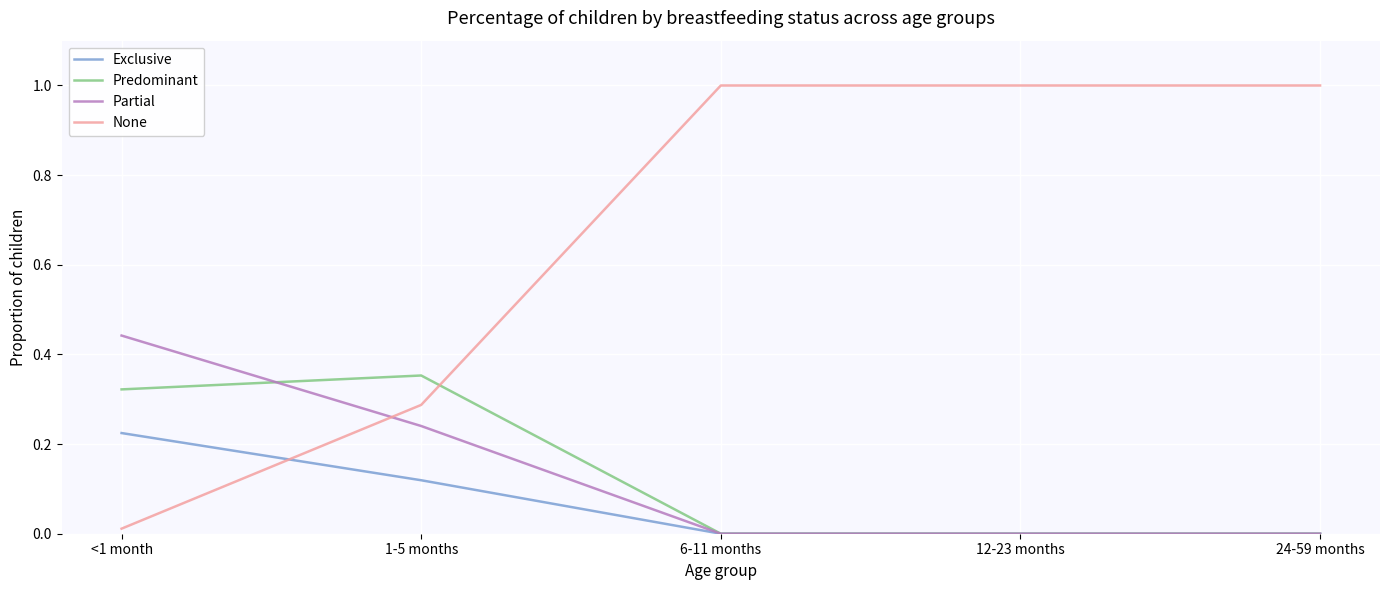

List the series in order of their peak value, highest first.

None, Partial, Predominant, Exclusive